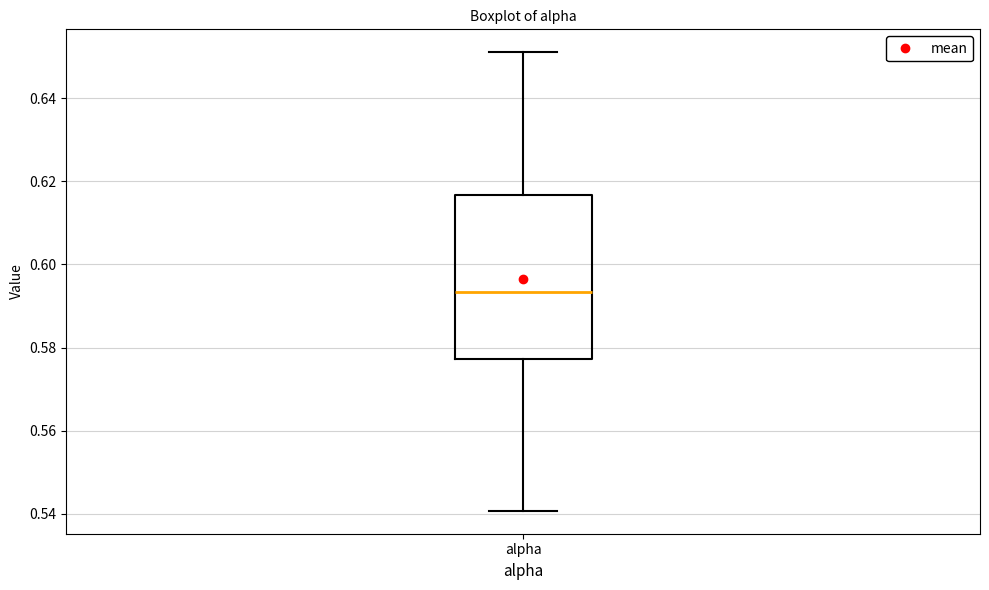

Read this box plot against the y-axis: the position of the median line, the range covered by the box, and the ends of both whiskers. The values are not printed on the chart, so give them approximately, as read against the axis.

median 0.594, box 0.578 to 0.616, whiskers 0.540 to 0.652